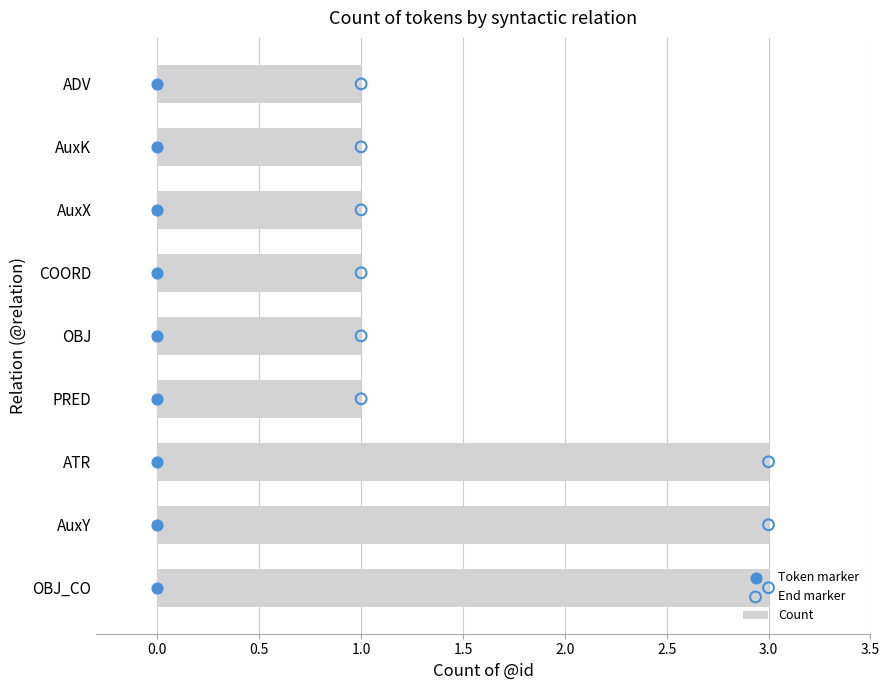

What is the sum of all Count values?

15